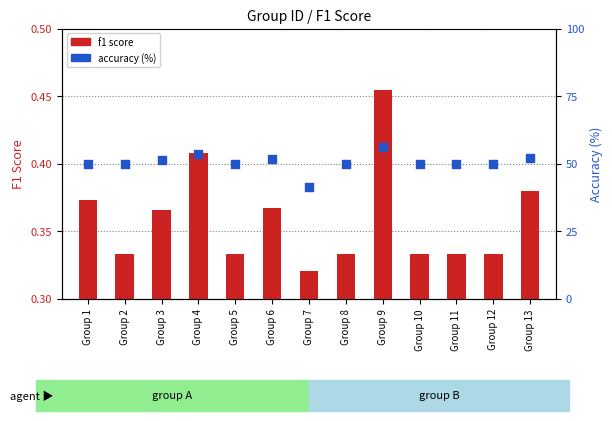

Which series contains the lowest Y value?

f1 score